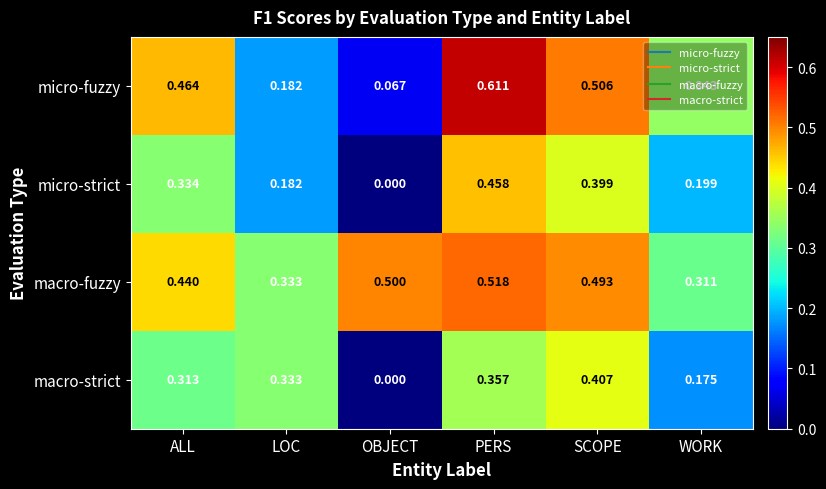

How many categories are shown in the chart?

6